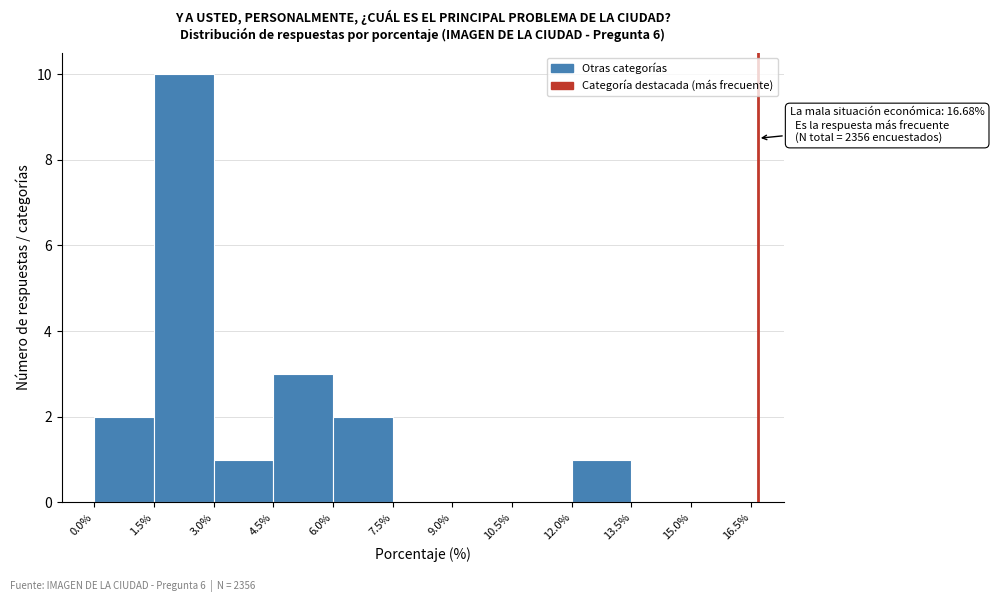

Over which range of the x-axis is the bar tallest?

1.5% to 3.0%